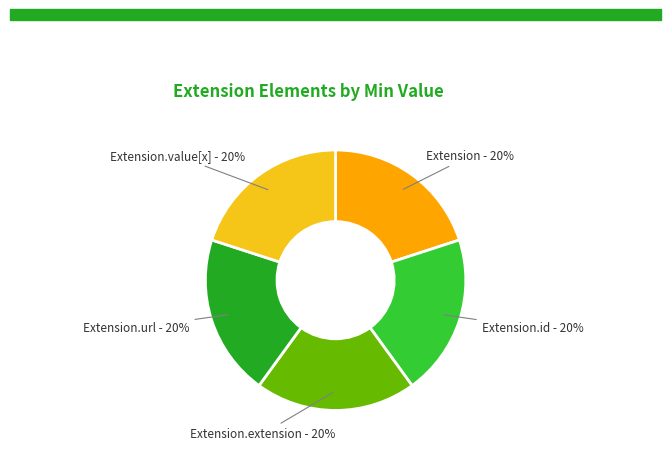

To the nearest percent, what is the average slice percentage?

20%